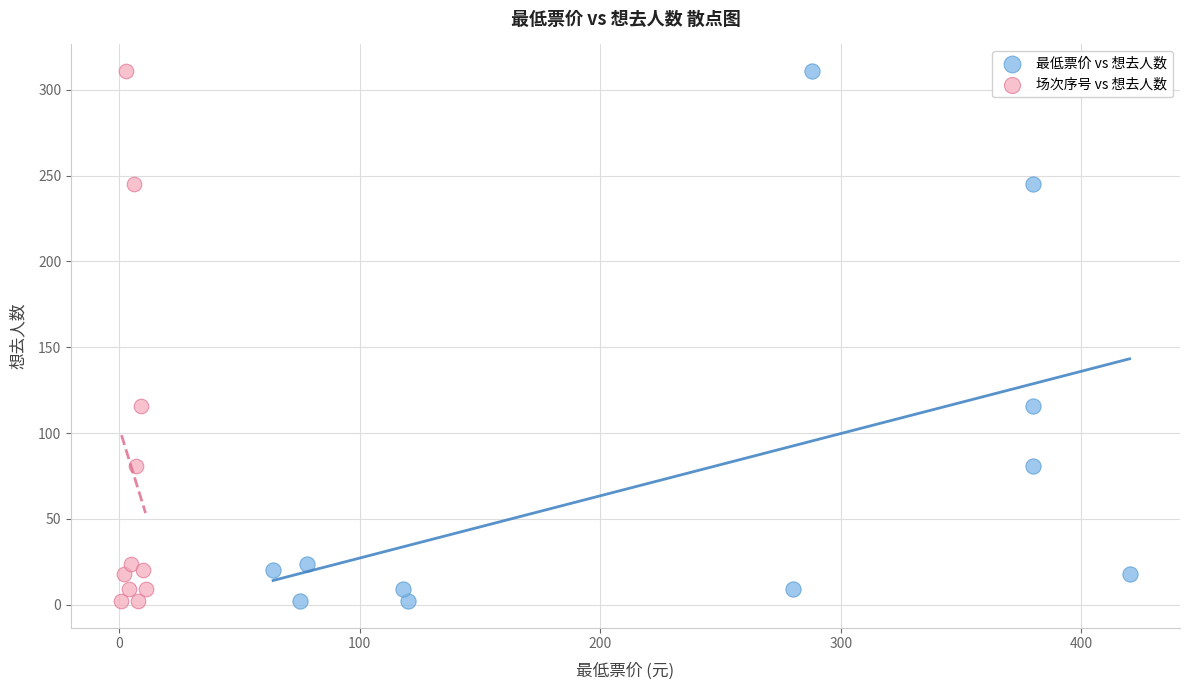

What are all the series names shown in the legend?

最低票价 vs 想去人数, 场次序号 vs 想去人数